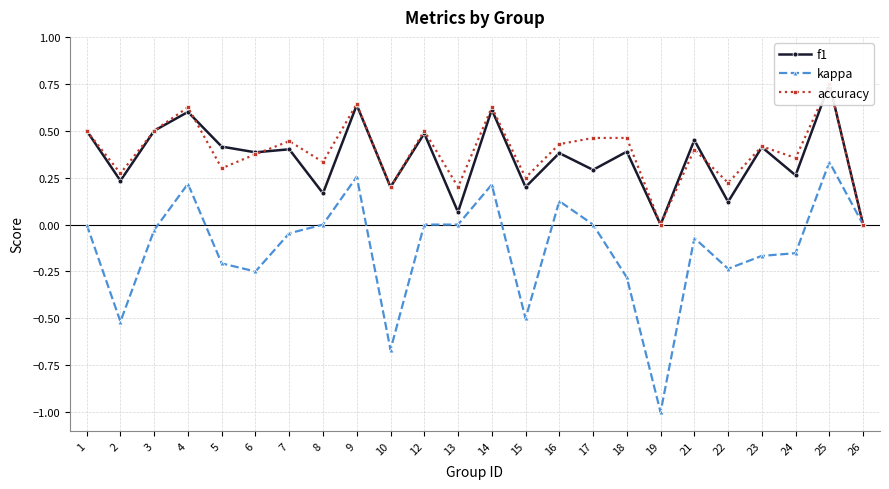

Rank the categories by f1 value from highest to lowest.

25, 9, 14, 4, 1, 3, 12, 21, 5, 23, 7, 18, 6, 16, 17, 24, 2, 15, 10, 8, 22, 13, 19, 26